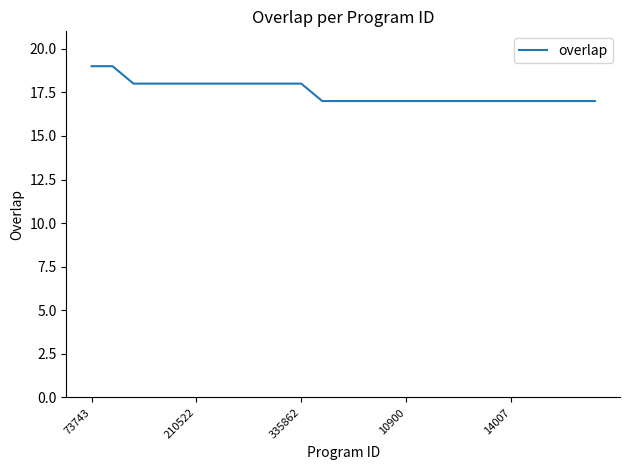

What is the minimum value shown in the chart?

17